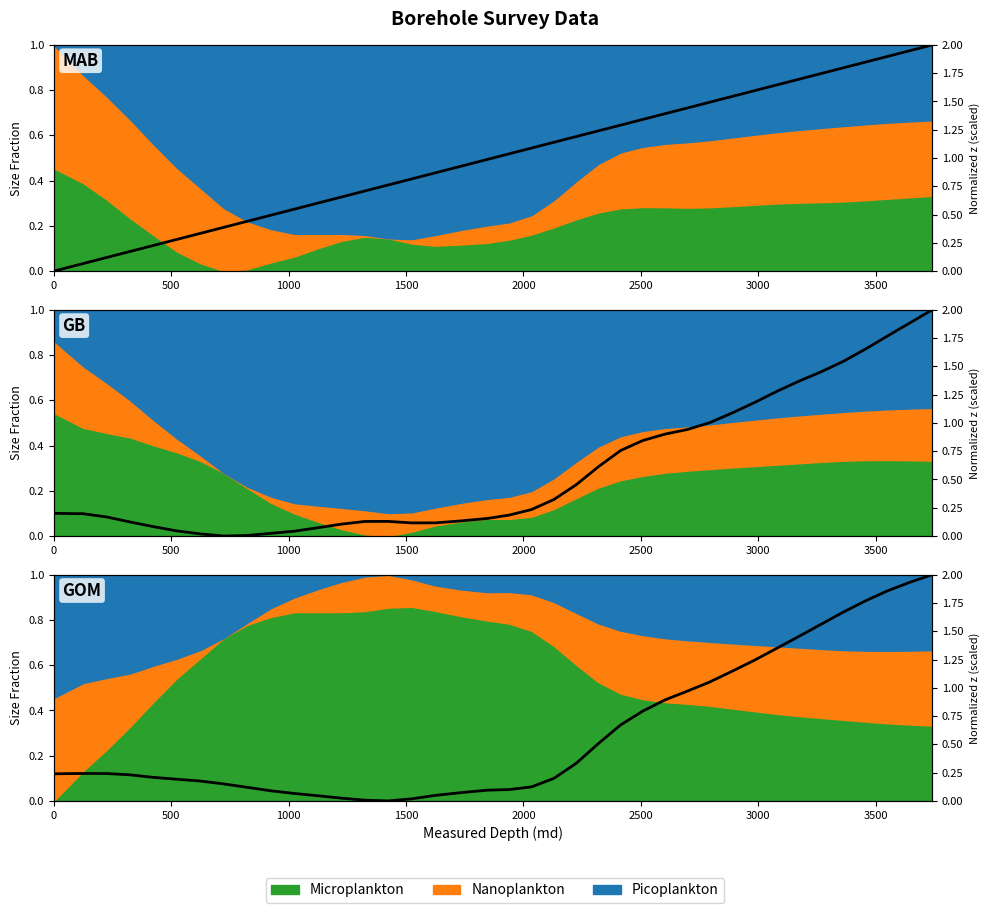

True or false: x and z intersect in this chart.

True